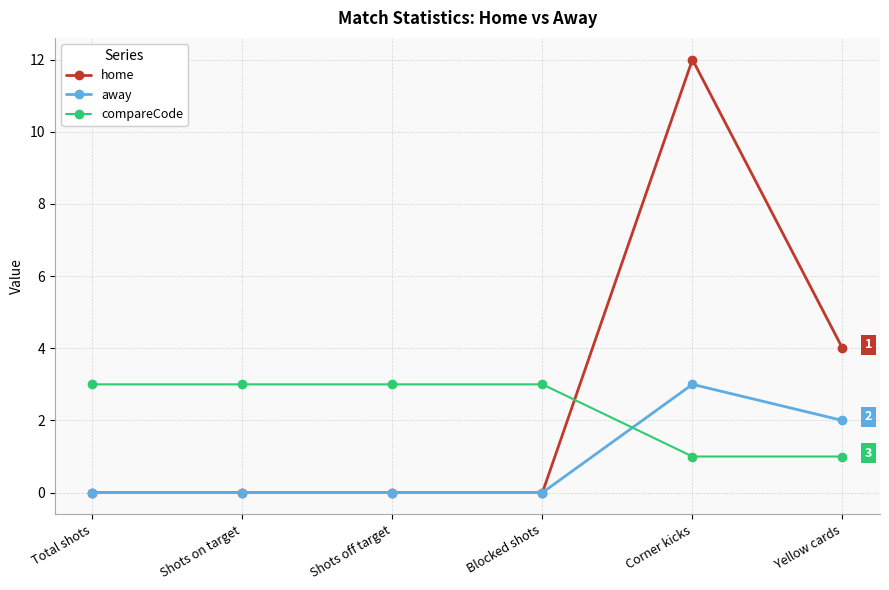

How many lines are shown in the chart?

3